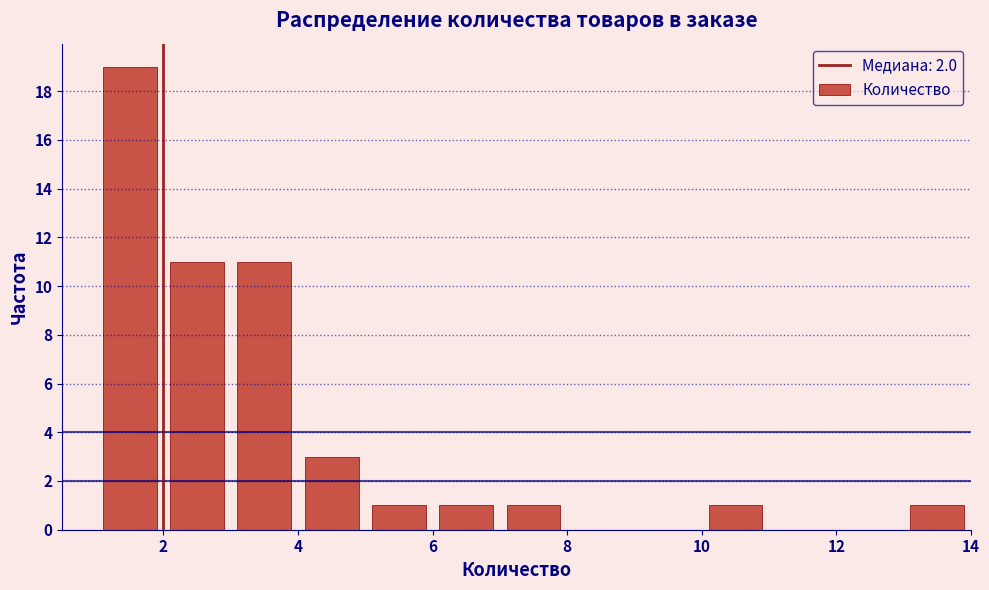

Over which range of the x-axis is the bar tallest?

1 to 2